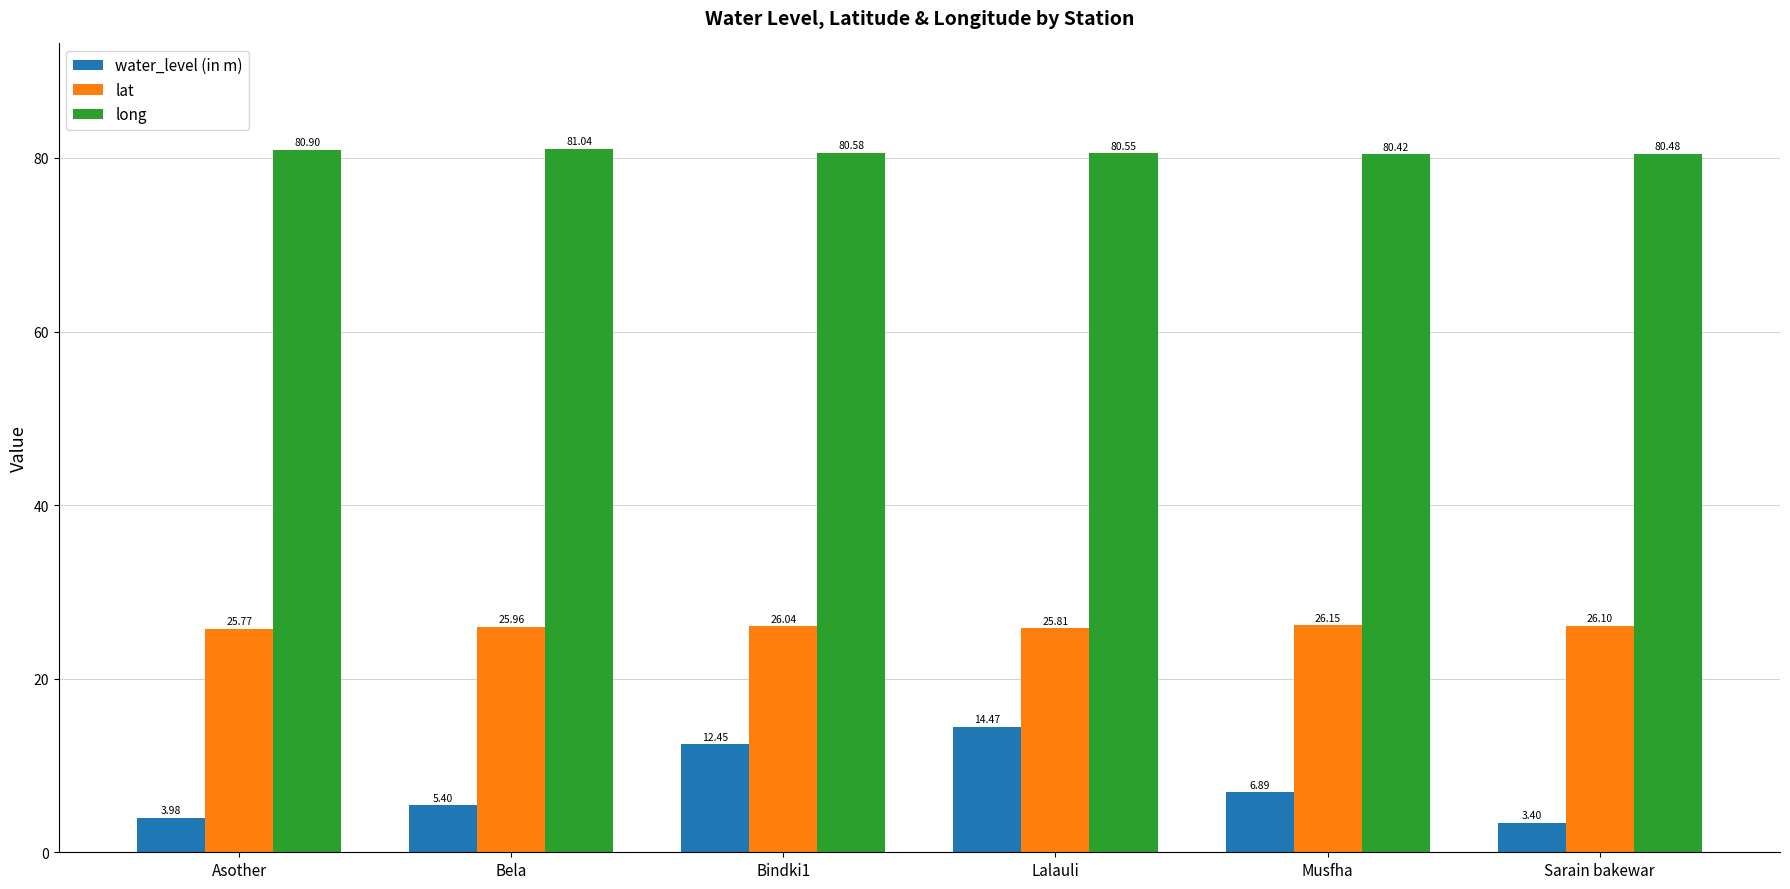

At Musfha, list the series in order from largest to smallest.

long, lat, water_level (in m)